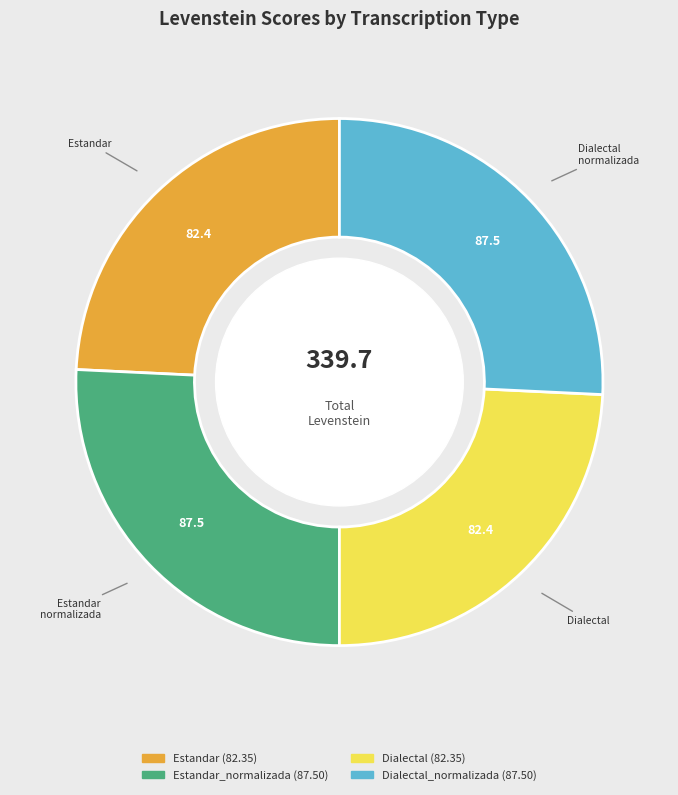

Is there a majority slice in this chart?

No